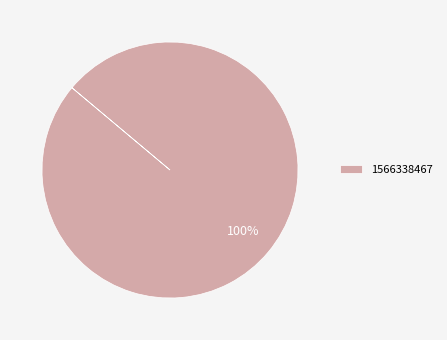

Is it true that 1566338467 is 89% of the pie?

False